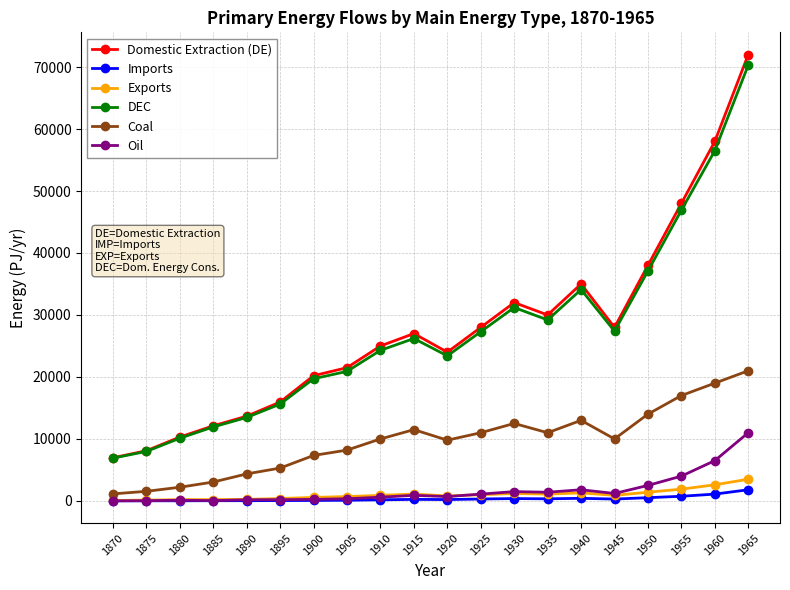

What is the value of the Exports point at the 2nd from the left?

128.4